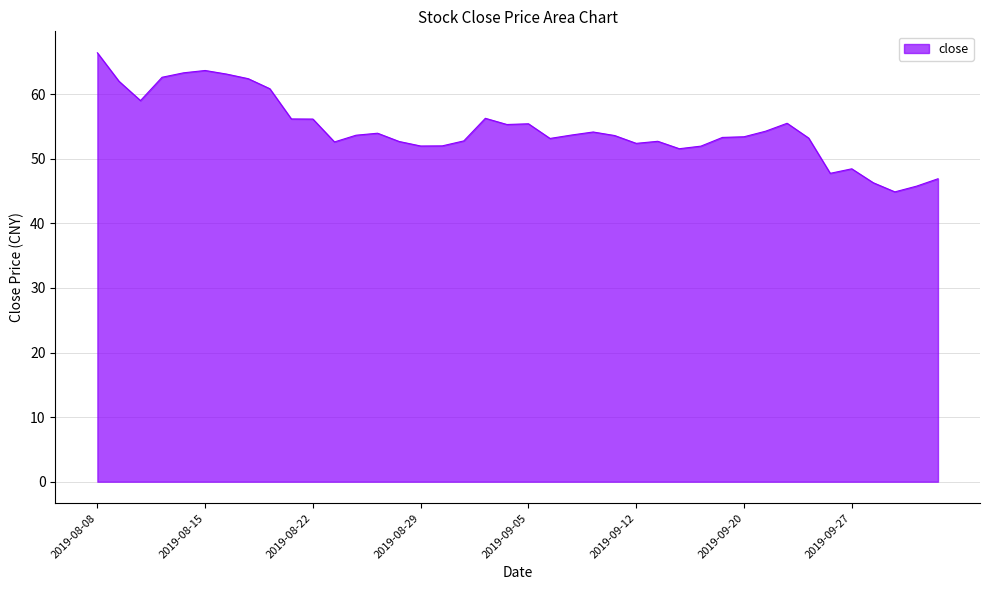

What is the difference between the maximum and minimum values?

21.5